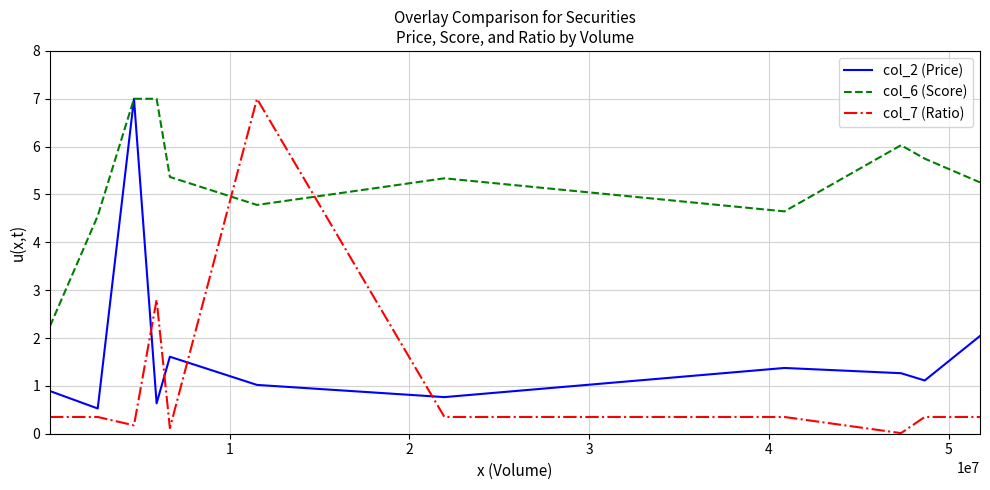

What is the highest value of the col_7 (Ratio) series?

7.0